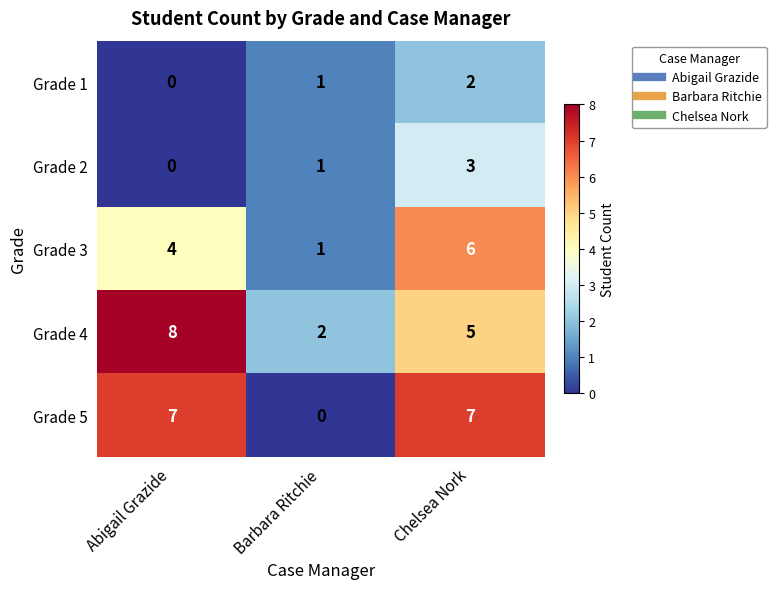

True or false: Grade 2 has a value of 3 at Chelsea Nork.

True